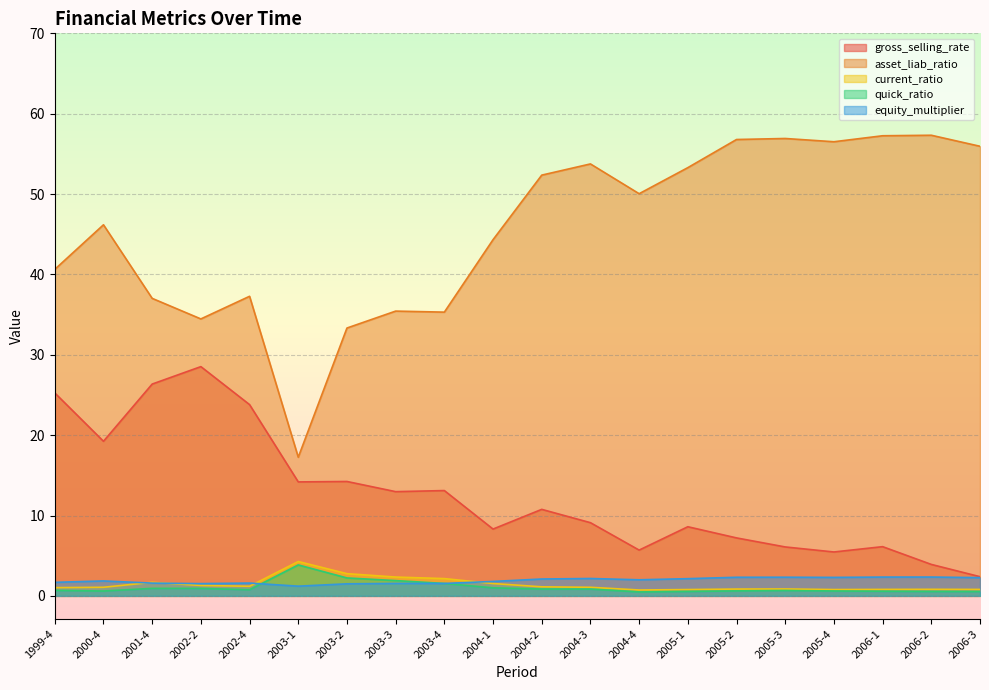

Between 2004-3 and 2004-4, which is larger?

2004-3